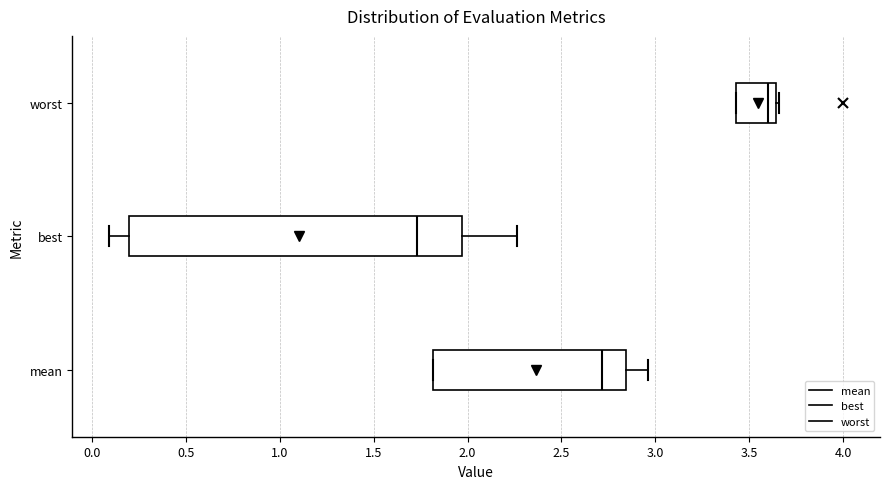

Reading bottom to top, read every box against the x-axis: the position of its median line, the range the box covers, and the ends of its whiskers. The values are not printed on the chart, so give them approximately, as read against the axis.

mean: median 2.70, box 1.80 to 2.85, whiskers 1.80 to 2.95
best: median 1.75, box 0.20 to 1.95, whiskers 0.10 to 2.25
worst: median 3.60, box 3.45 to 3.65, whiskers 3.45 to 3.65